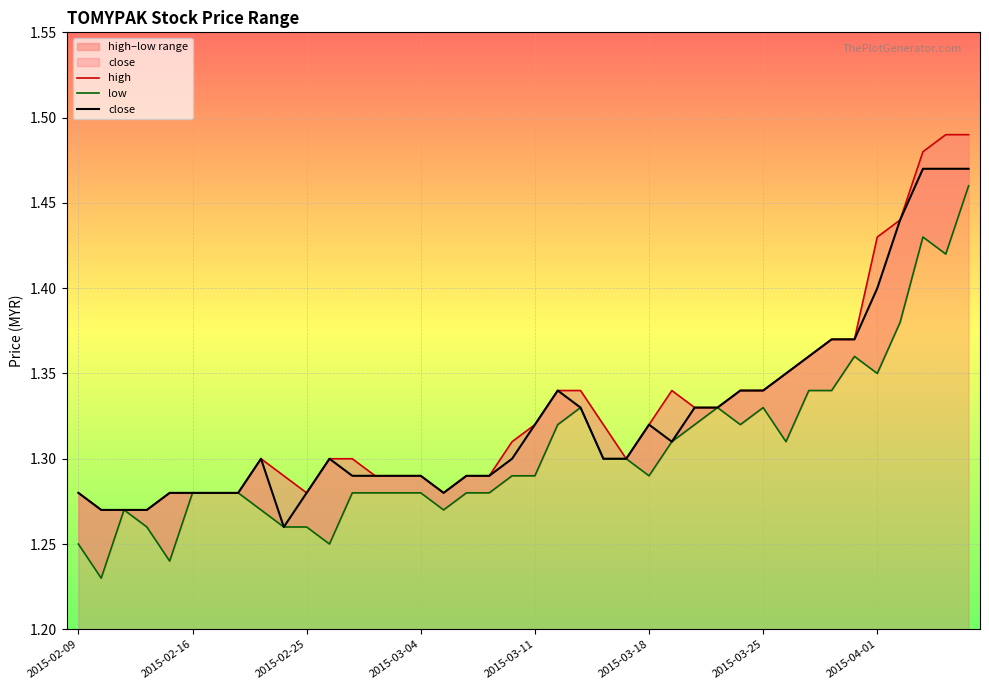

True or false: high and close intersect in this chart.

False